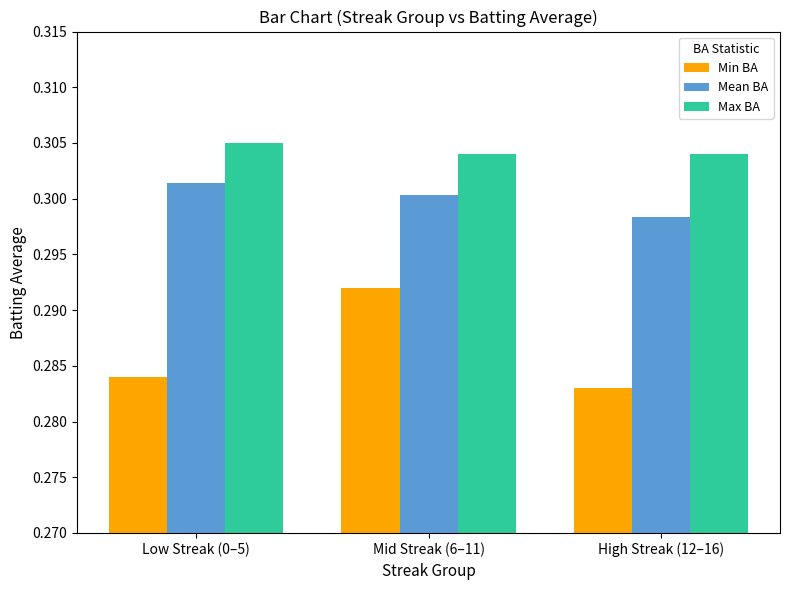

Which category has the highest value across all series?

Low Streak (0–5)